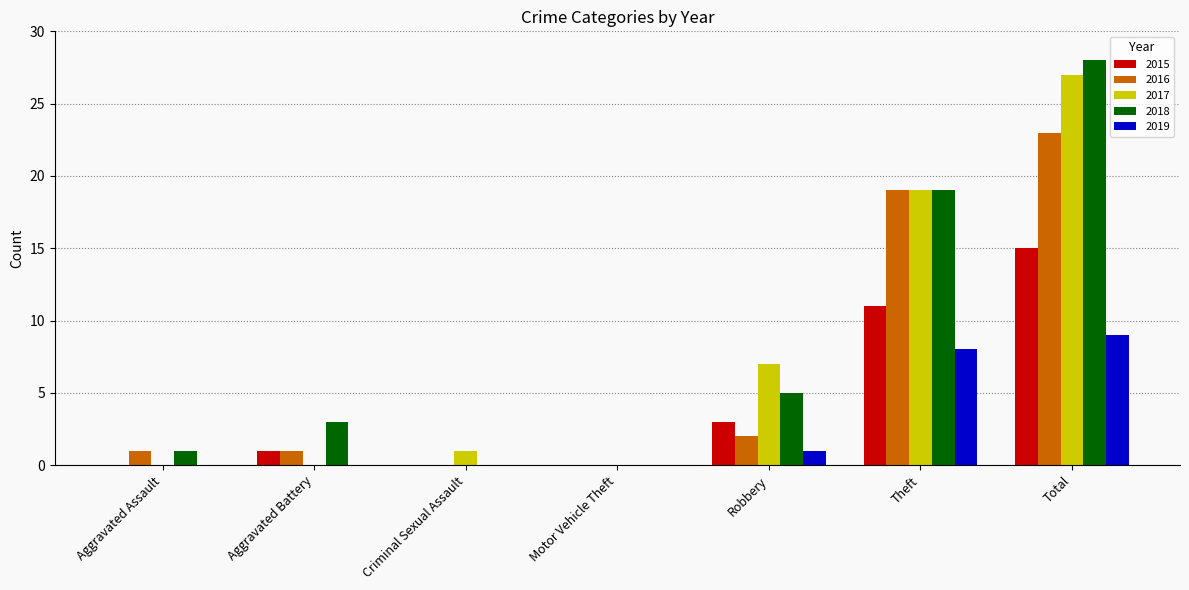

What is the maximum value shown in the chart?

28